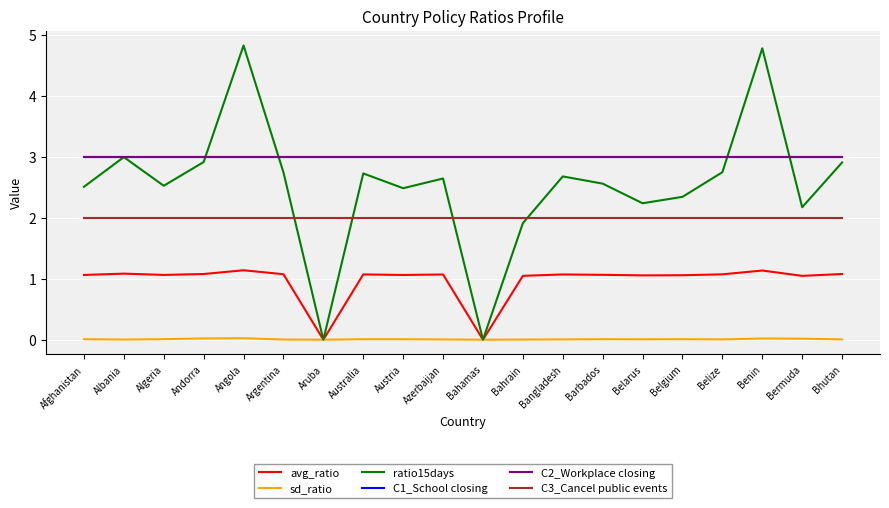

At Australia, list the series in order from largest to smallest.

C1_School closing, C2_Workplace closing, ratio15days, C3_Cancel public events, avg_ratio, sd_ratio